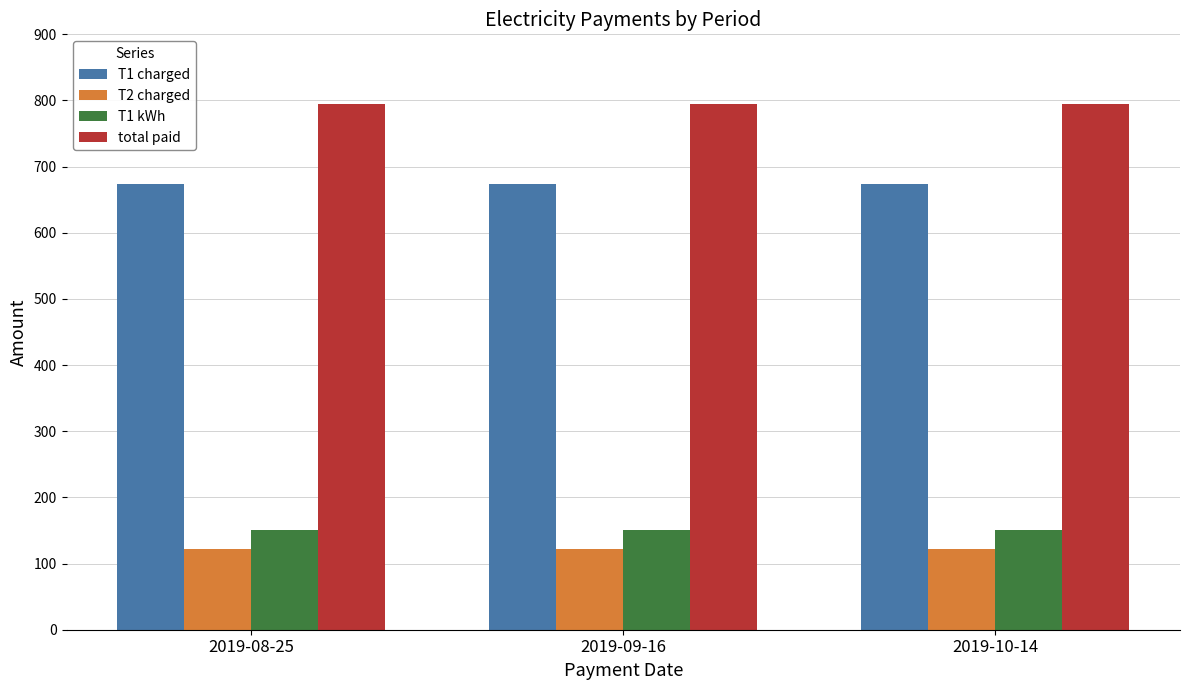

Which series has the largest total across all categories?

total paid